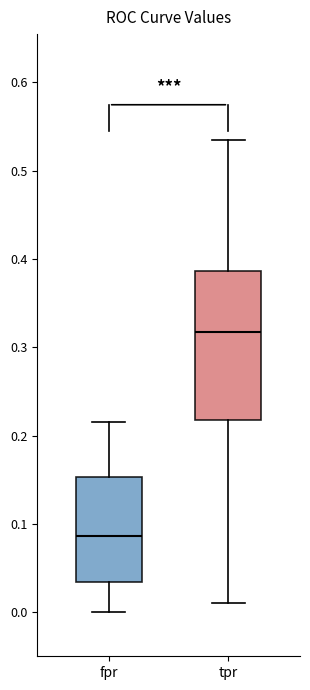

Reading left to right, transcribe this box plot: for each box, give where its median line is, the range the box spans, and where its two whiskers end, as read against the y-axis. The values are not printed on the chart, so give them approximately, as read against the axis.

fpr: median 0.09, box 0.03 to 0.15, whiskers 0.00 to 0.22
tpr: median 0.32, box 0.22 to 0.39, whiskers 0.01 to 0.53